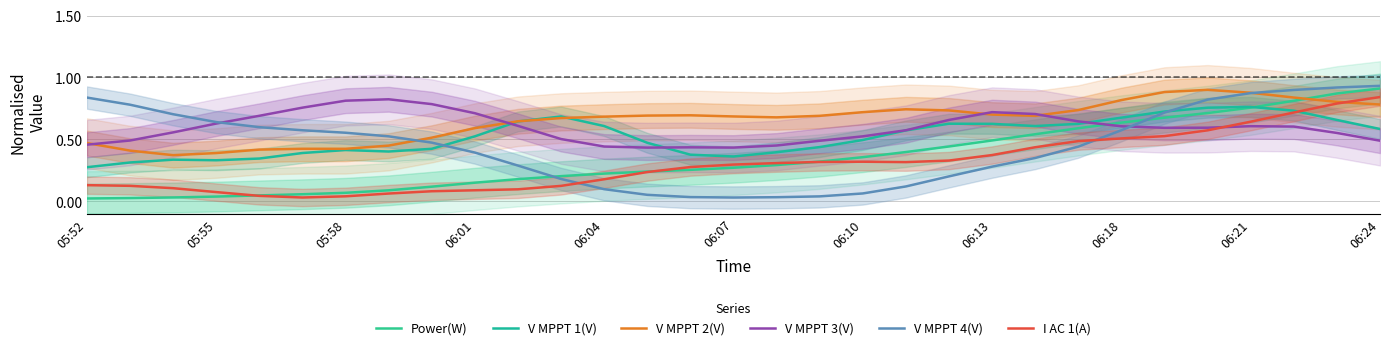

What is the maximum value for V MPPT 3(V)?

0.8